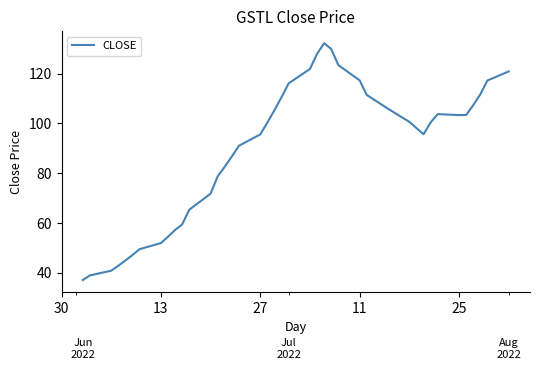

What is the value of the 27th point from the left?

123.5